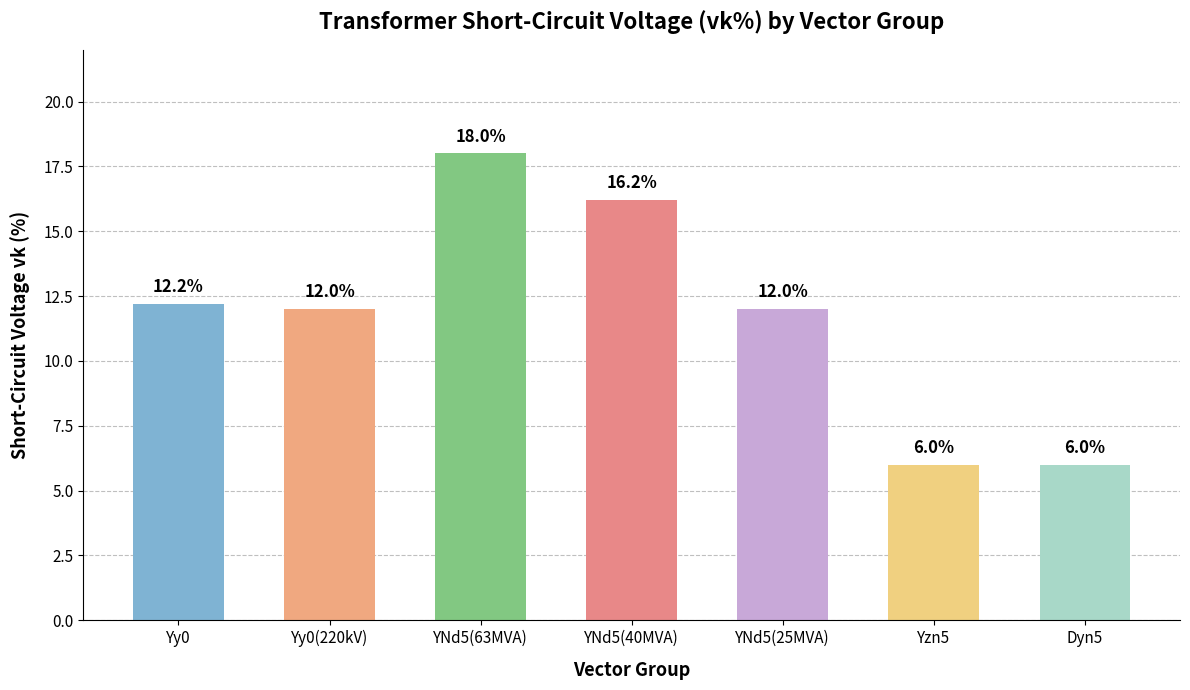

The value at Dyn5 is 8.3. True or false?

False